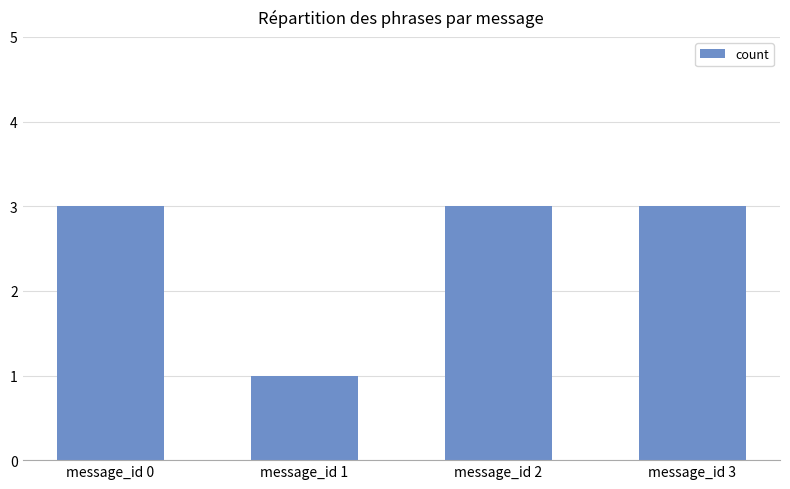

What is the ratio of the value at message_id 3 to the value at message_id 0?

1.0